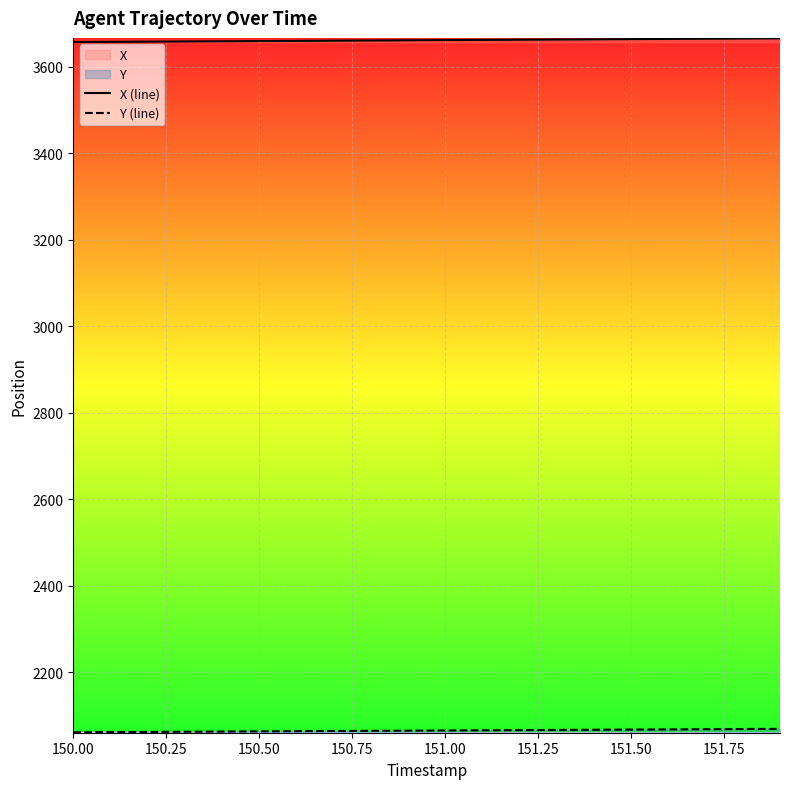

What is the minimum value for X (line)?

3657.0